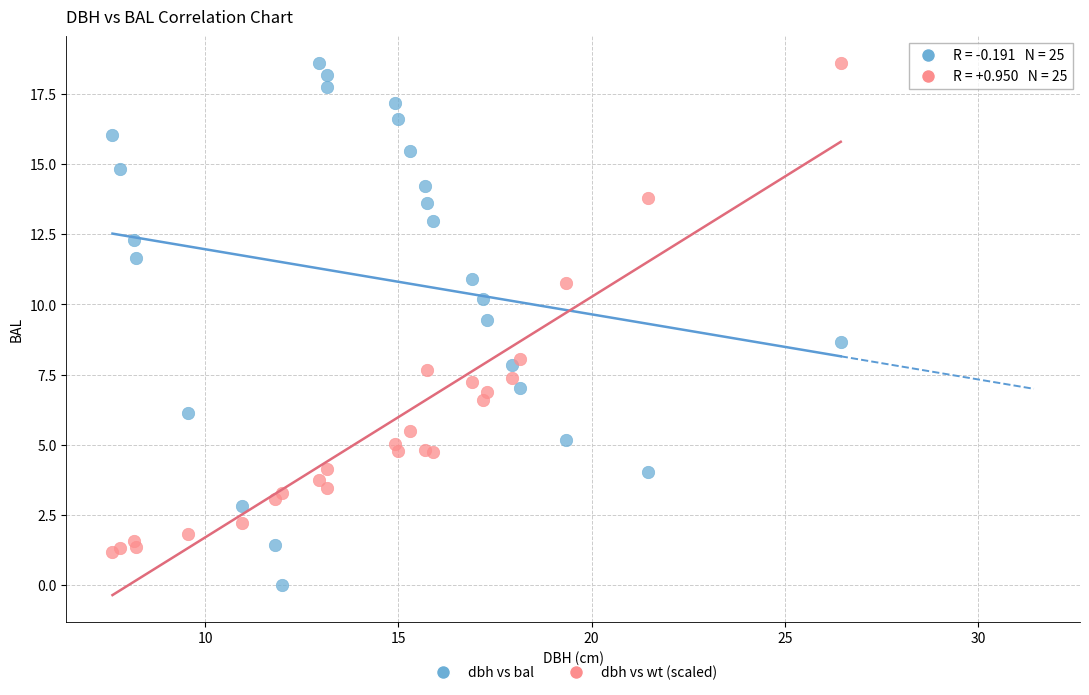

Which series has the largest Y range (max minus min)?

dbh vs bal